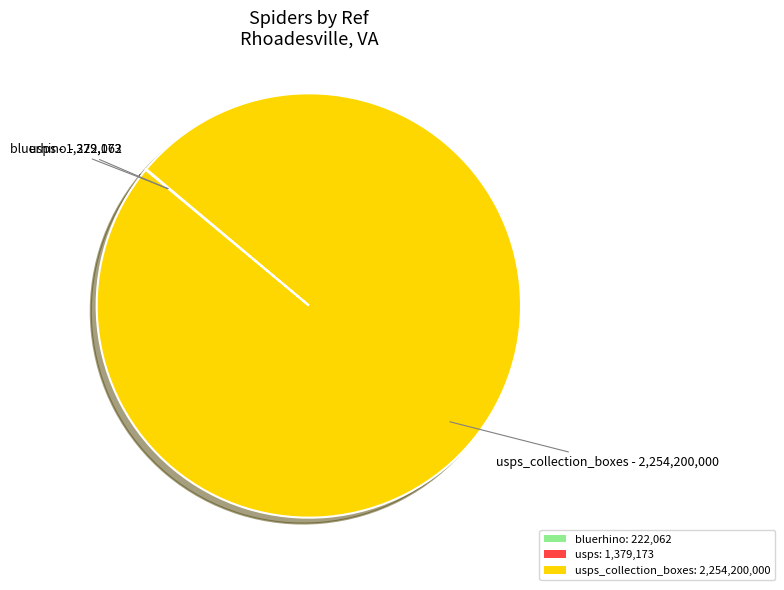

What is the largest slice in the pie chart?

usps_collection_boxes: 2,254,200,000